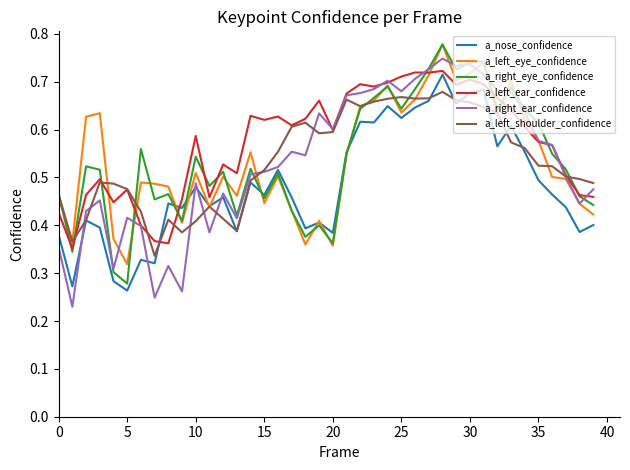

Which series has the largest total across all categories?

a_left_ear_confidence